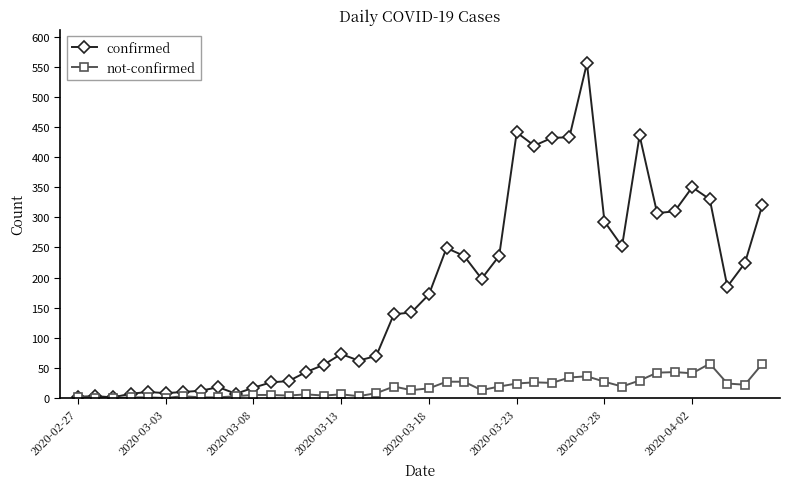

Which series has the widest spread of values?

confirmed